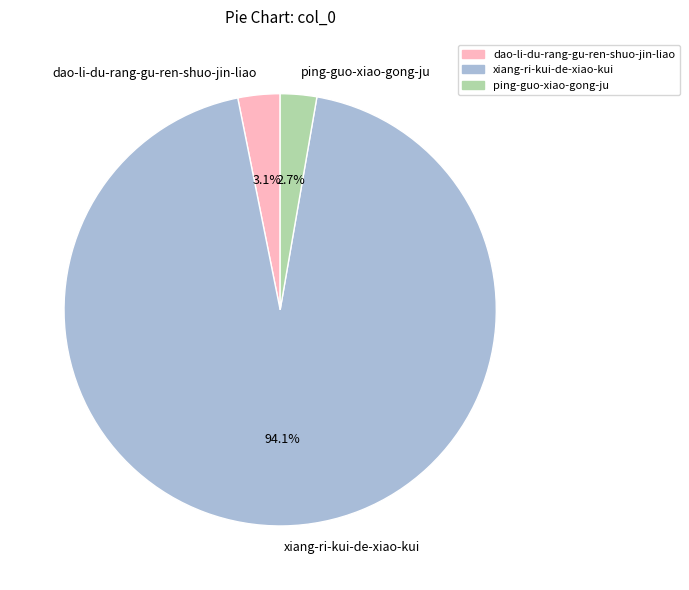

Which slice is the largest?

xiang-ri-kui-de-xiao-kui